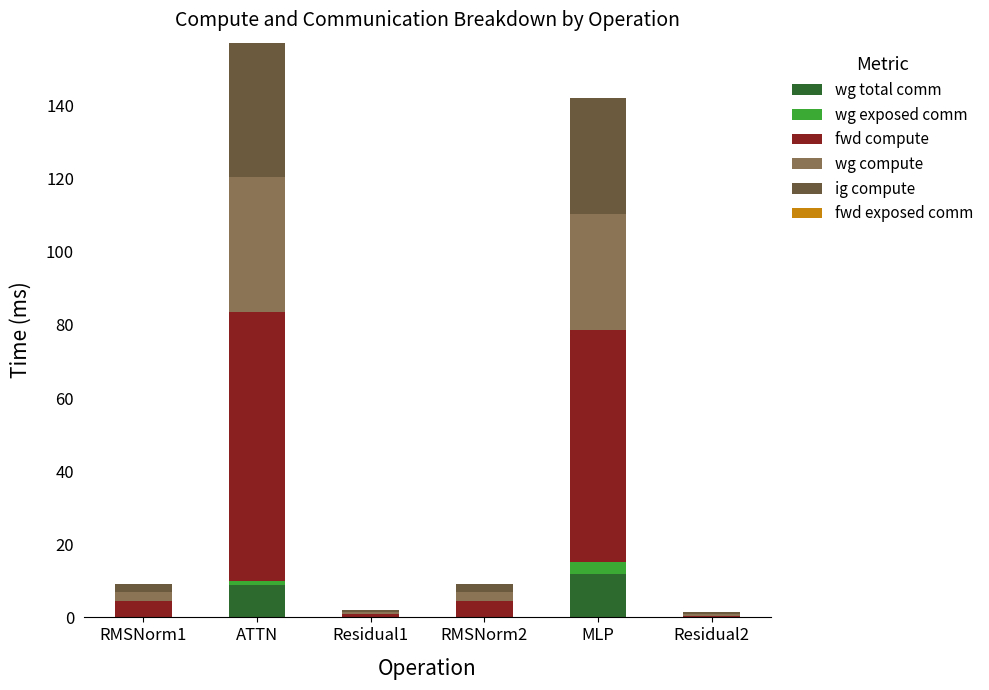

What is the total value across all series at MLP?

142.1